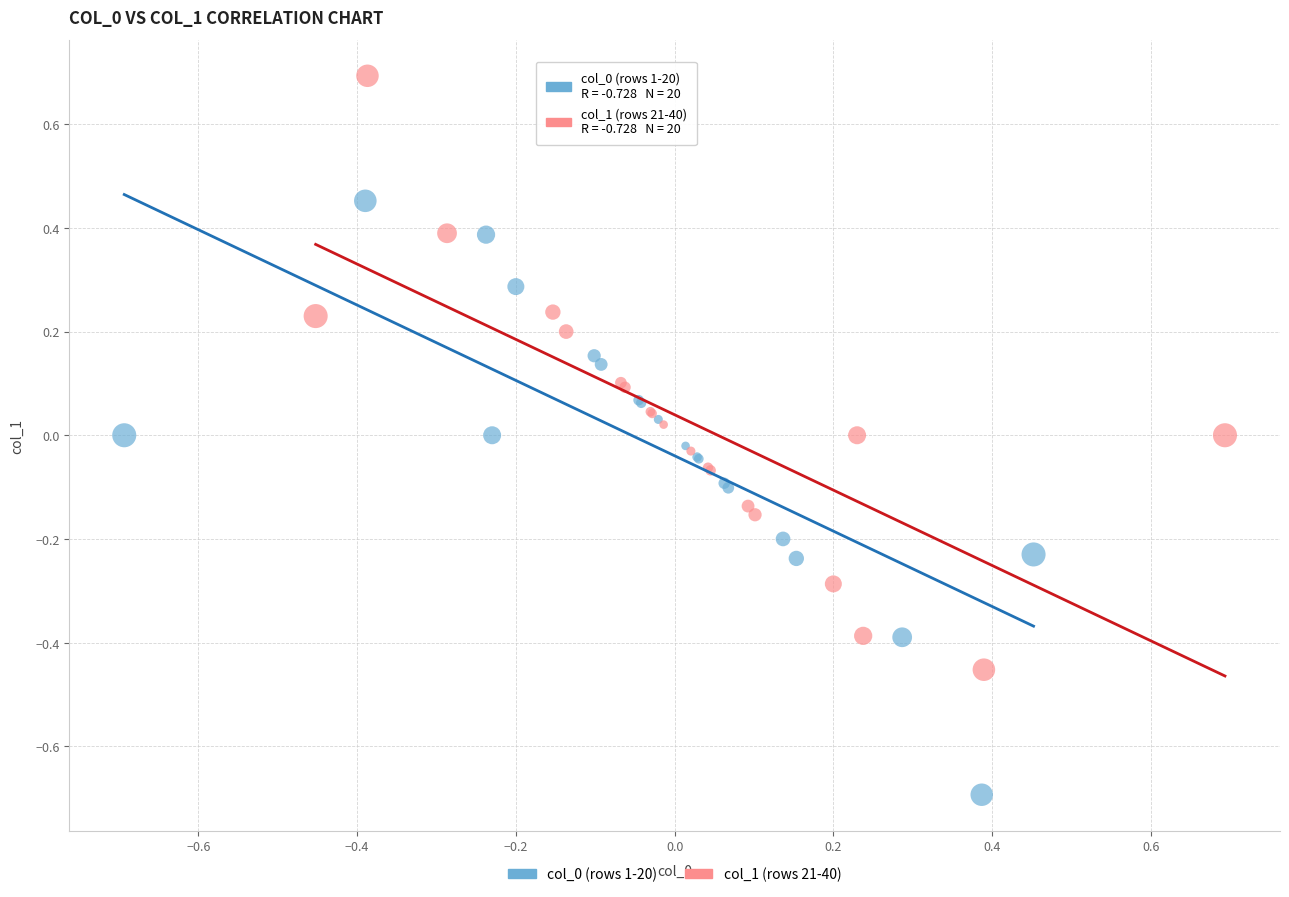

Which series contains the highest Y value?

col_1 (rows 21-40)